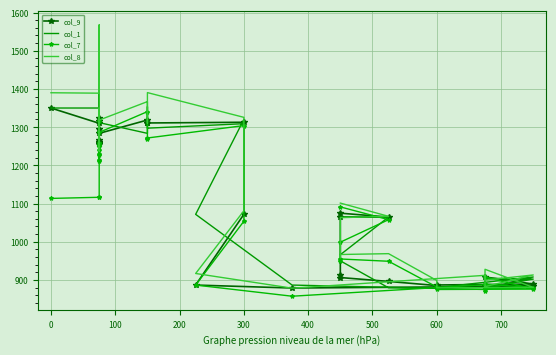

What is the value of the col_7 point at the 2nd from the left?

1116.3